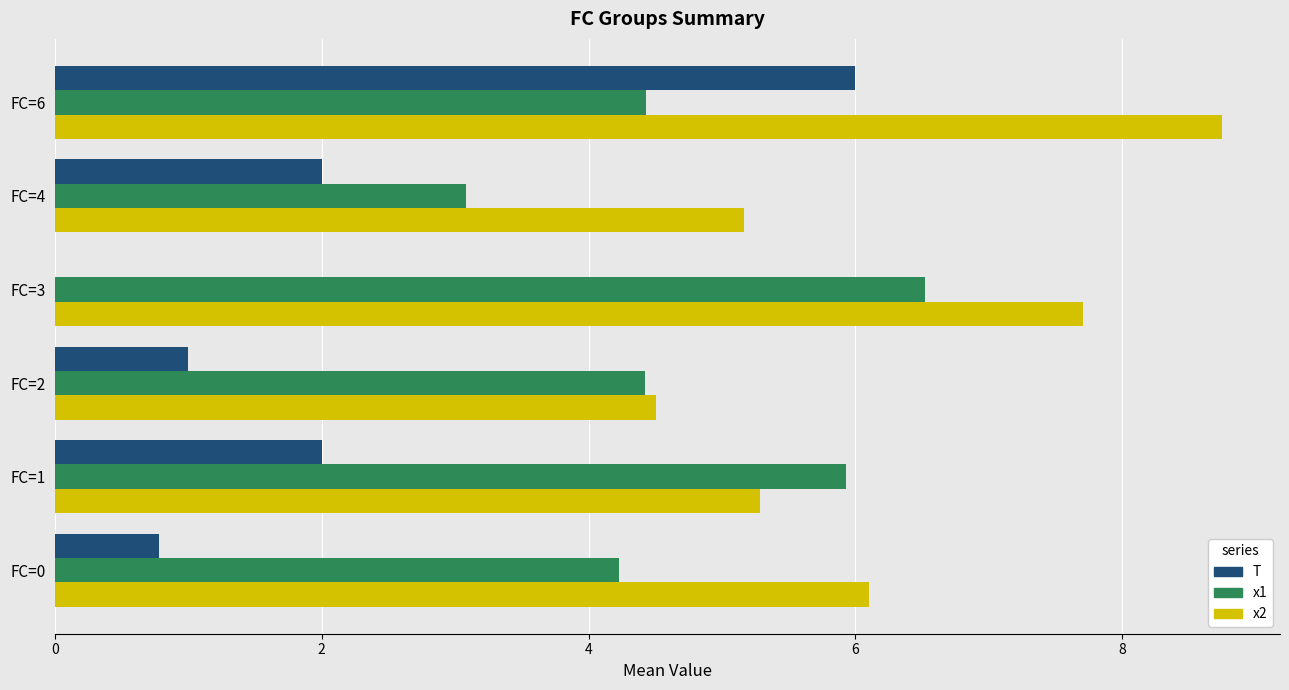

What is the sum of the x1 values at FC=0 and FC=6?

8.7